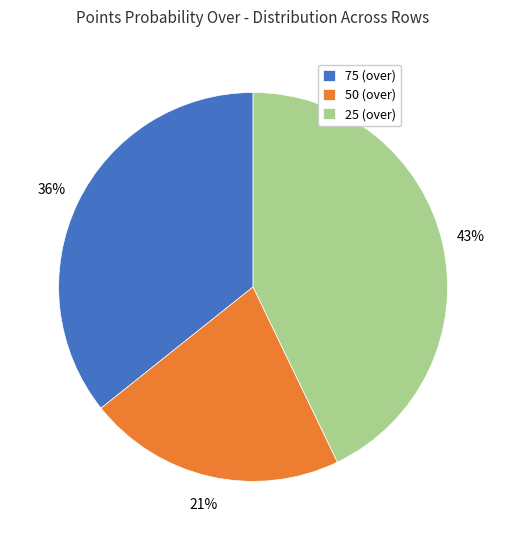

To the nearest percent, what is the combined percentage of 50 (over) and 25 (over)?

64%